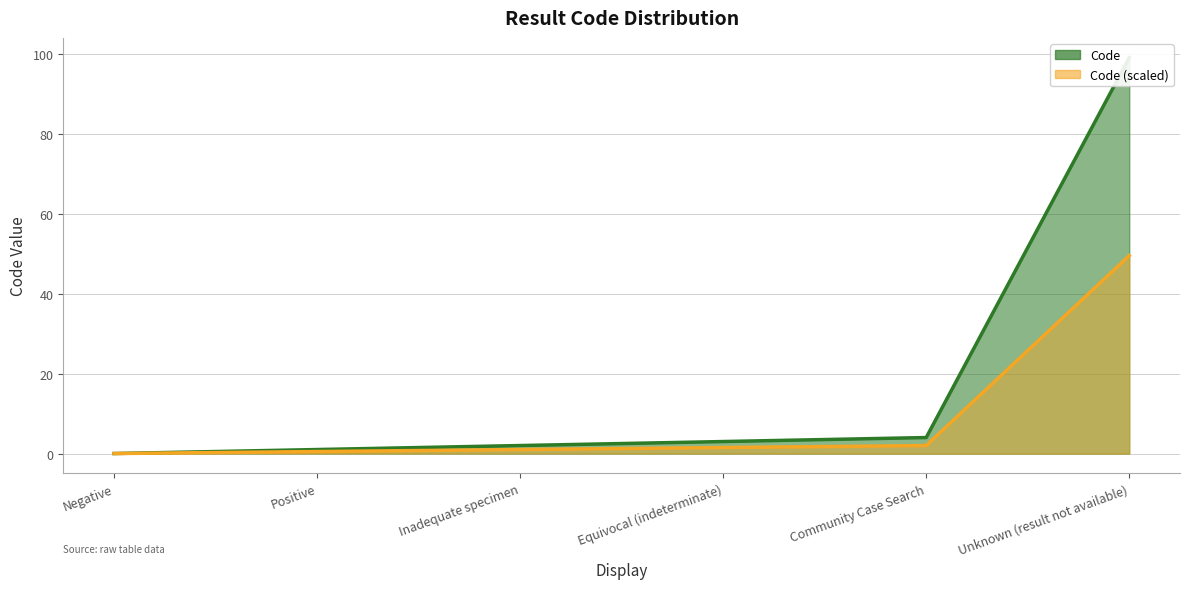

True or false: the data shows 99 at Unknown (result not available).

True